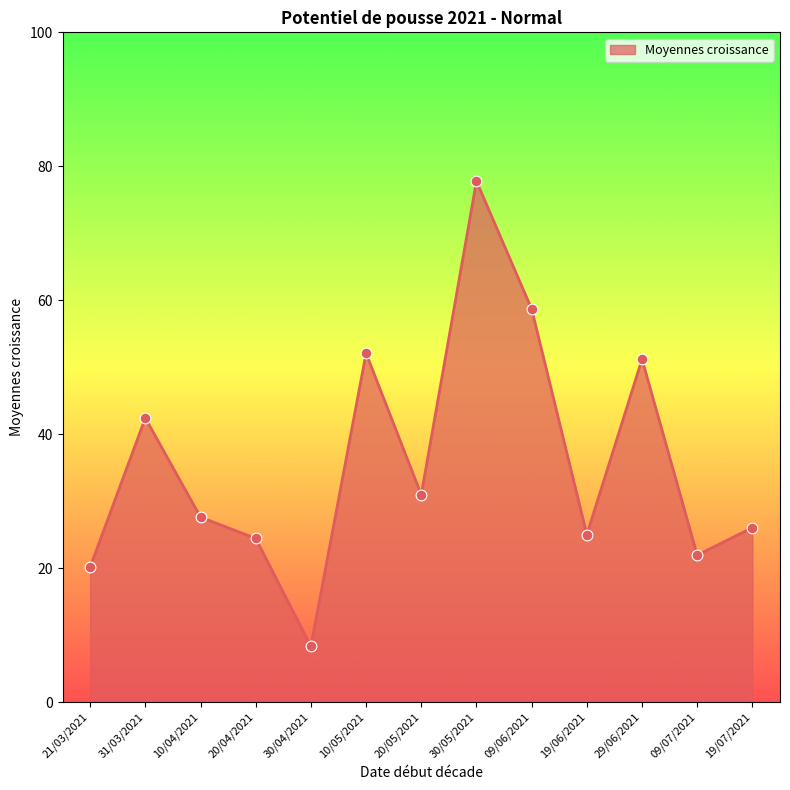

What is the ratio of the value at 21/03/2021 to the value at 09/07/2021?

0.9